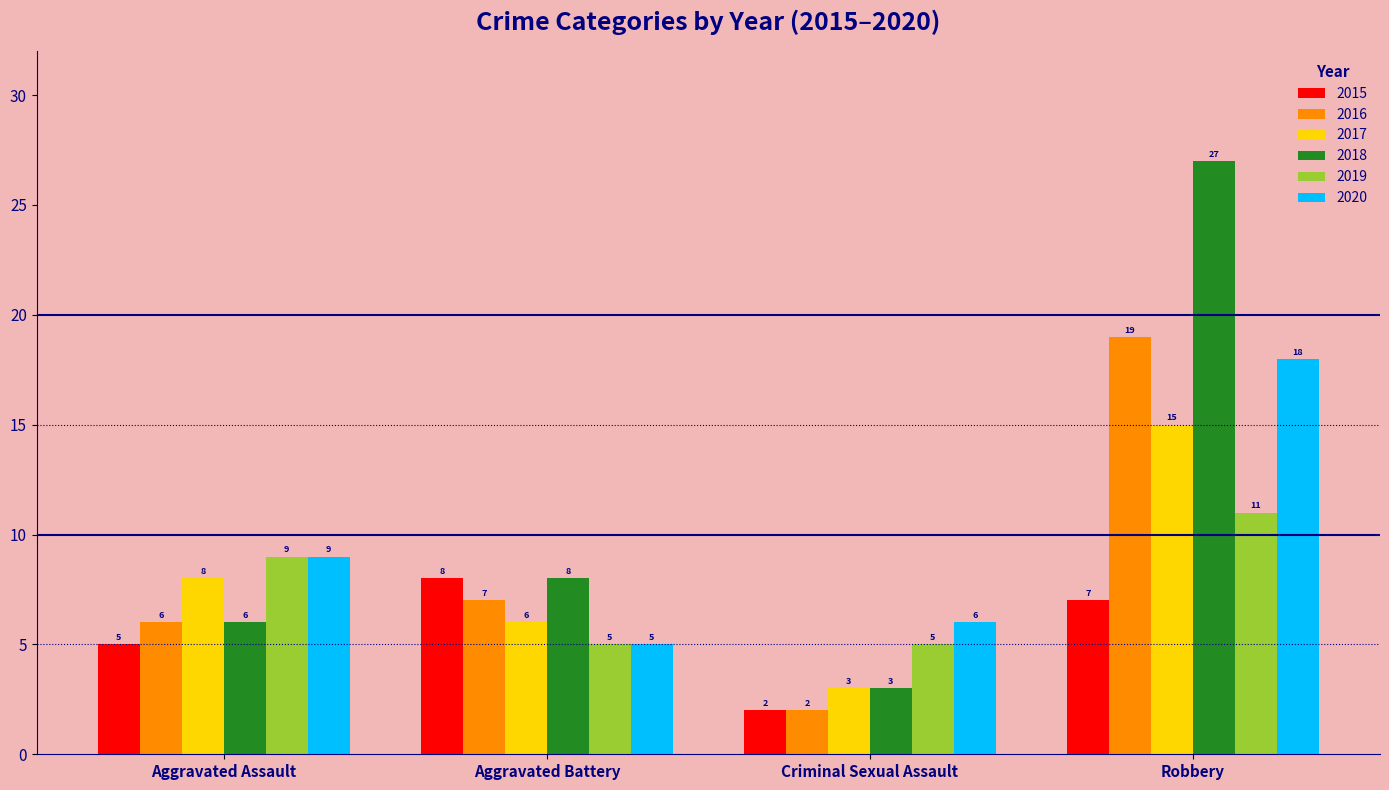

What is the spread (max minus min) of values at Aggravated Battery?

3